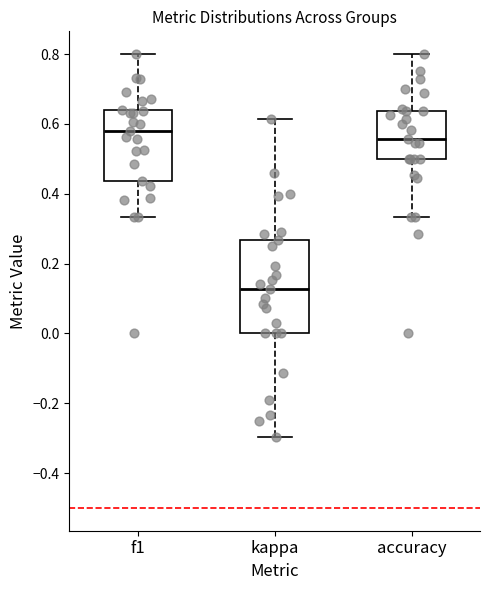

Reading left to right, transcribe this box plot: for each box, give where its median line is, the range the box spans, and where its two whiskers end, as read against the y-axis. The values are not printed on the chart, so give them approximately, as read against the axis.

f1: median 0.58, box 0.44 to 0.64, whiskers 0.34 to 0.80
kappa: median 0.12, box 0.00 to 0.26, whiskers -0.30 to 0.62
accuracy: median 0.56, box 0.50 to 0.64, whiskers 0.34 to 0.80